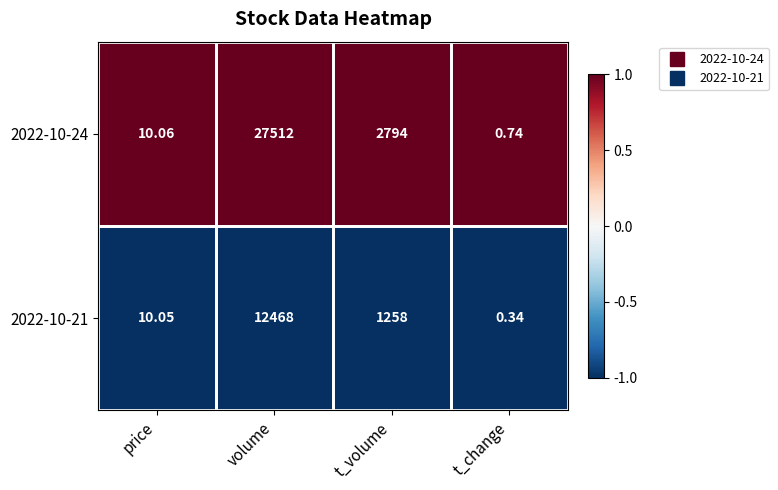

Count the number of categories in the chart.

4